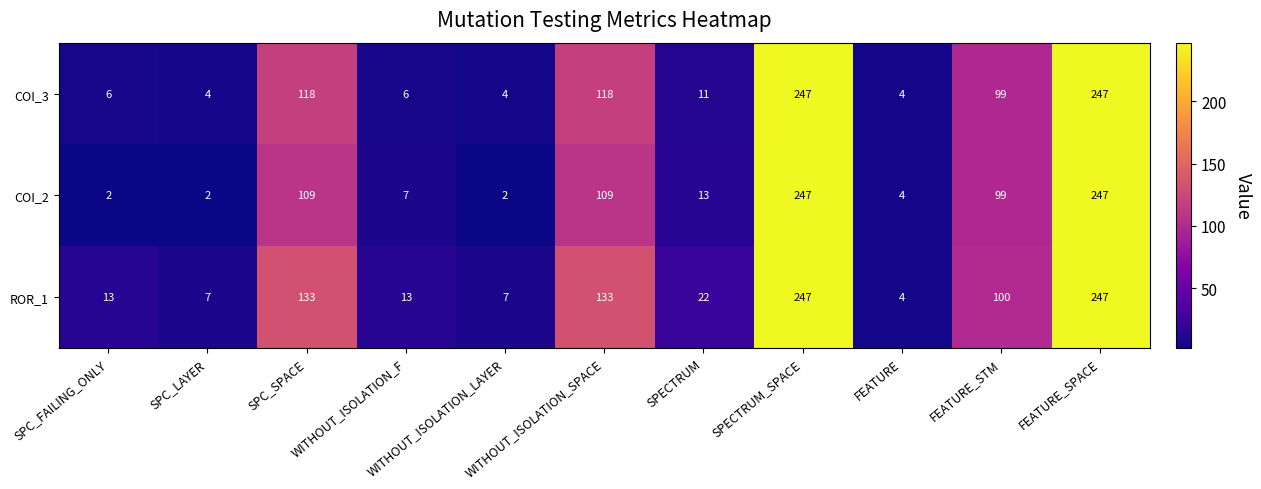

What is the sum of all COI_2 values?

841